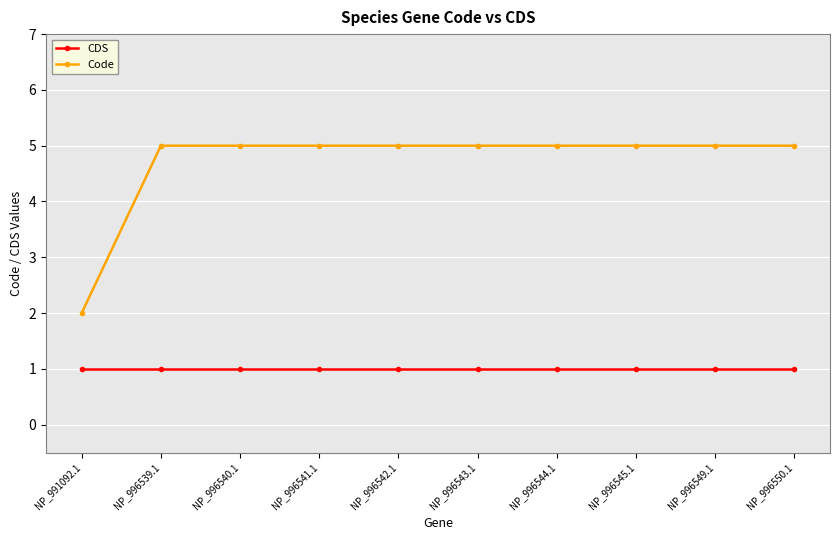

Reading left to right, extract all data points from this chart.

CDS: NP_991092.1=1	NP_996539.1=1	NP_996540.1=1	NP_996541.1=1	NP_996542.1=1	NP_996543.1=1	NP_996544.1=1	NP_996545.1=1	NP_996549.1=1	NP_996550.1=1
Code: NP_991092.1=2	NP_996539.1=5	NP_996540.1=5	NP_996541.1=5	NP_996542.1=5	NP_996543.1=5	NP_996544.1=5	NP_996545.1=5	NP_996549.1=5	NP_996550.1=5